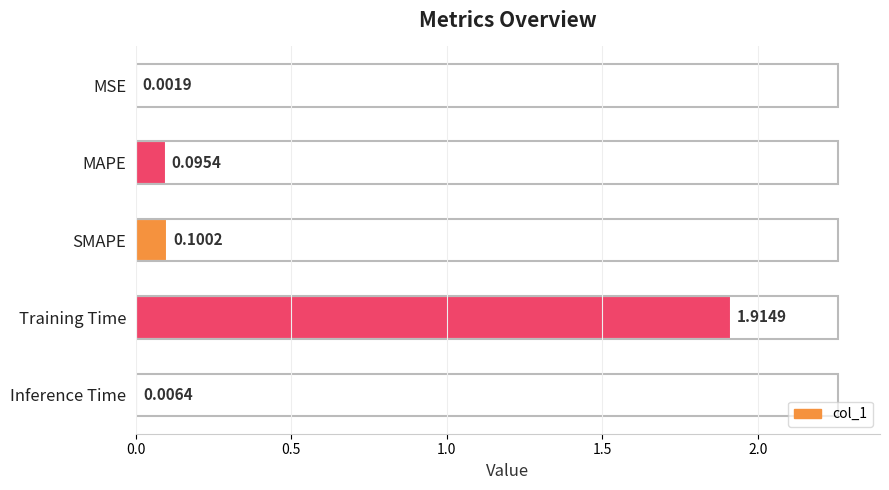

What is the sum of all values?

2.1